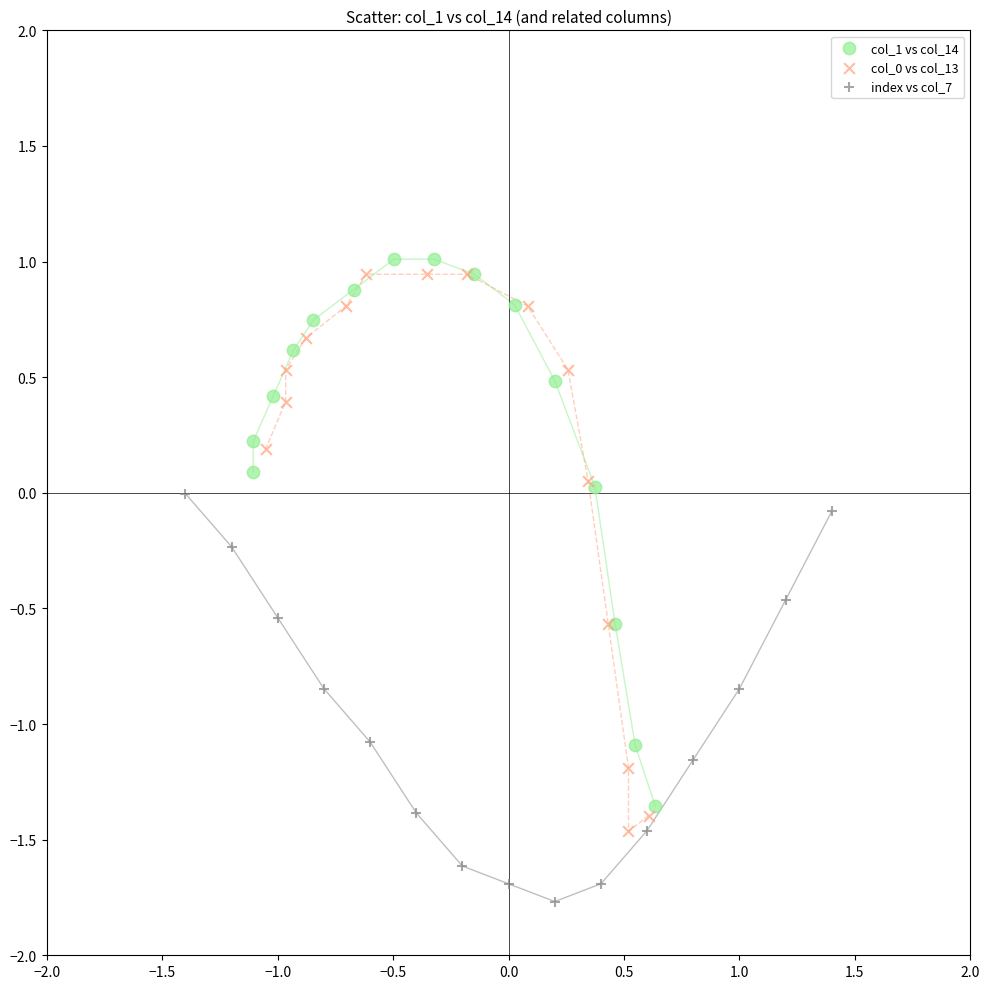

Which series contains the lowest Y value?

index vs col_7